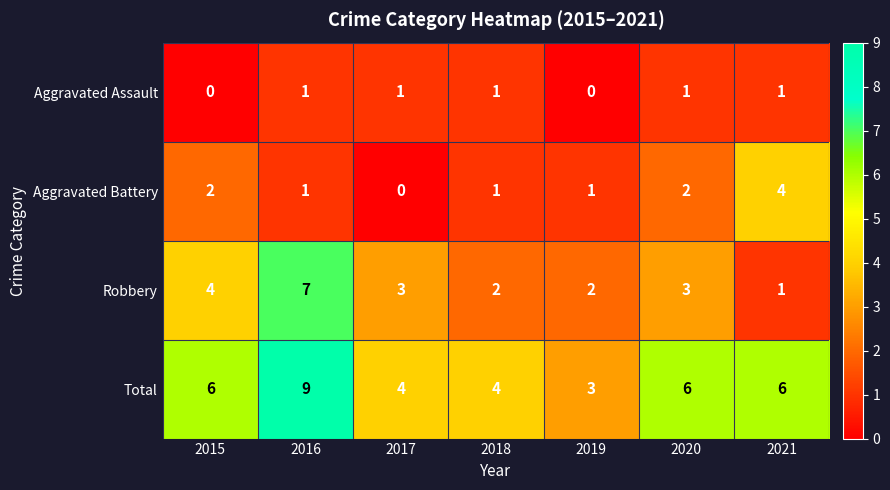

How many series are shown in this chart?

4